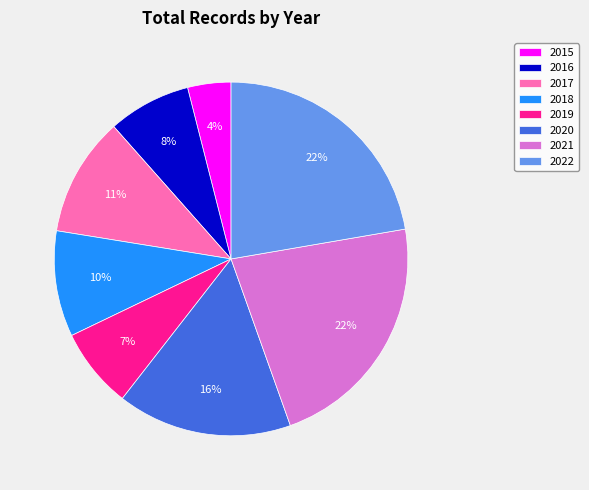

Count the number of slices in the pie.

8